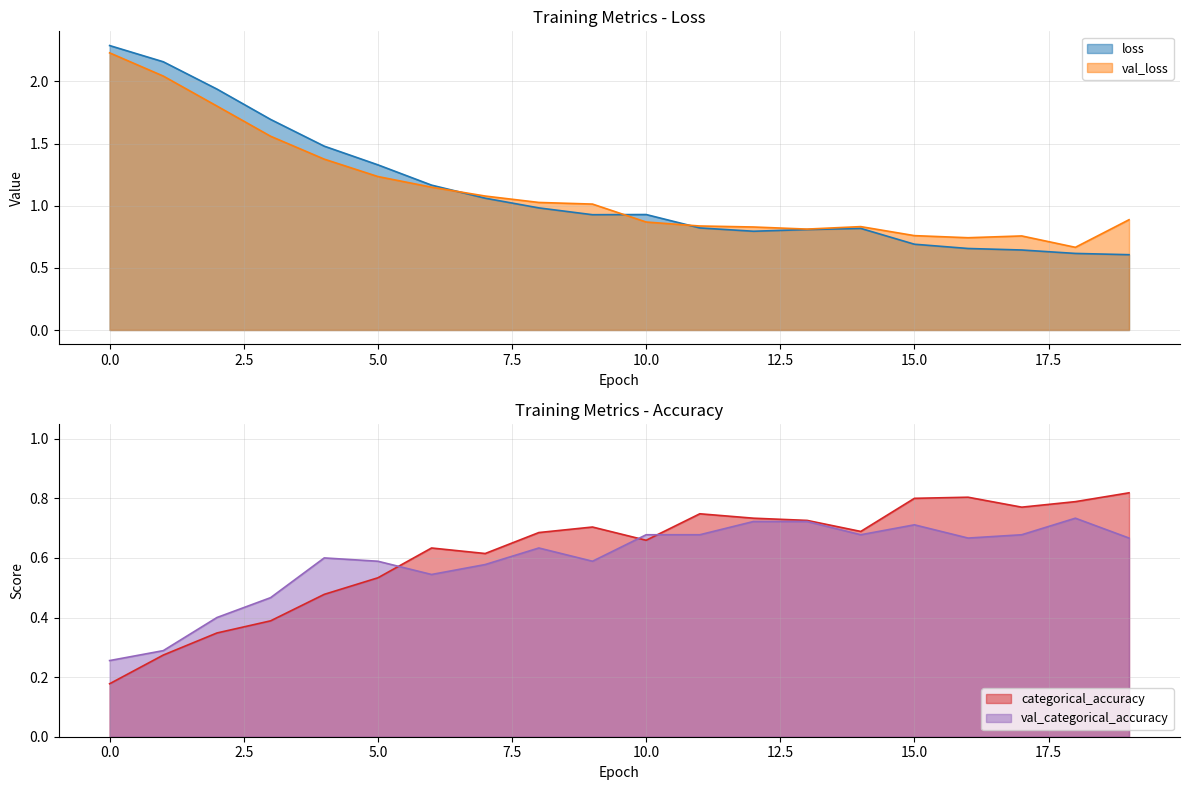

What are all the series names shown in the legend?

loss, val_loss, categorical_accuracy, val_categorical_accuracy